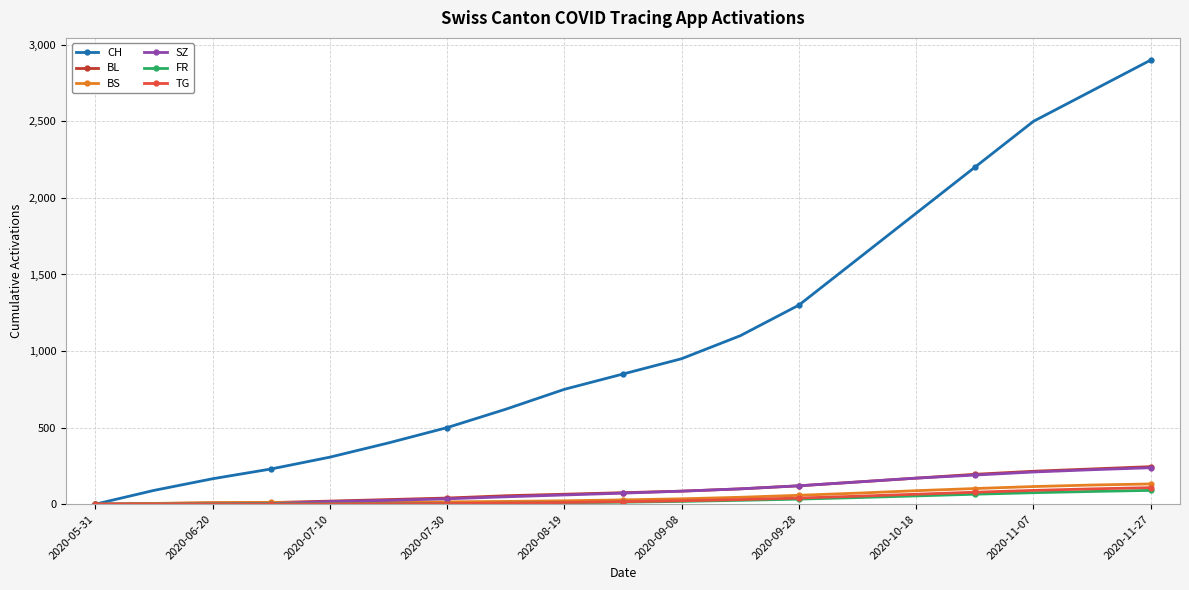

What is the maximum value shown in the chart?

2900